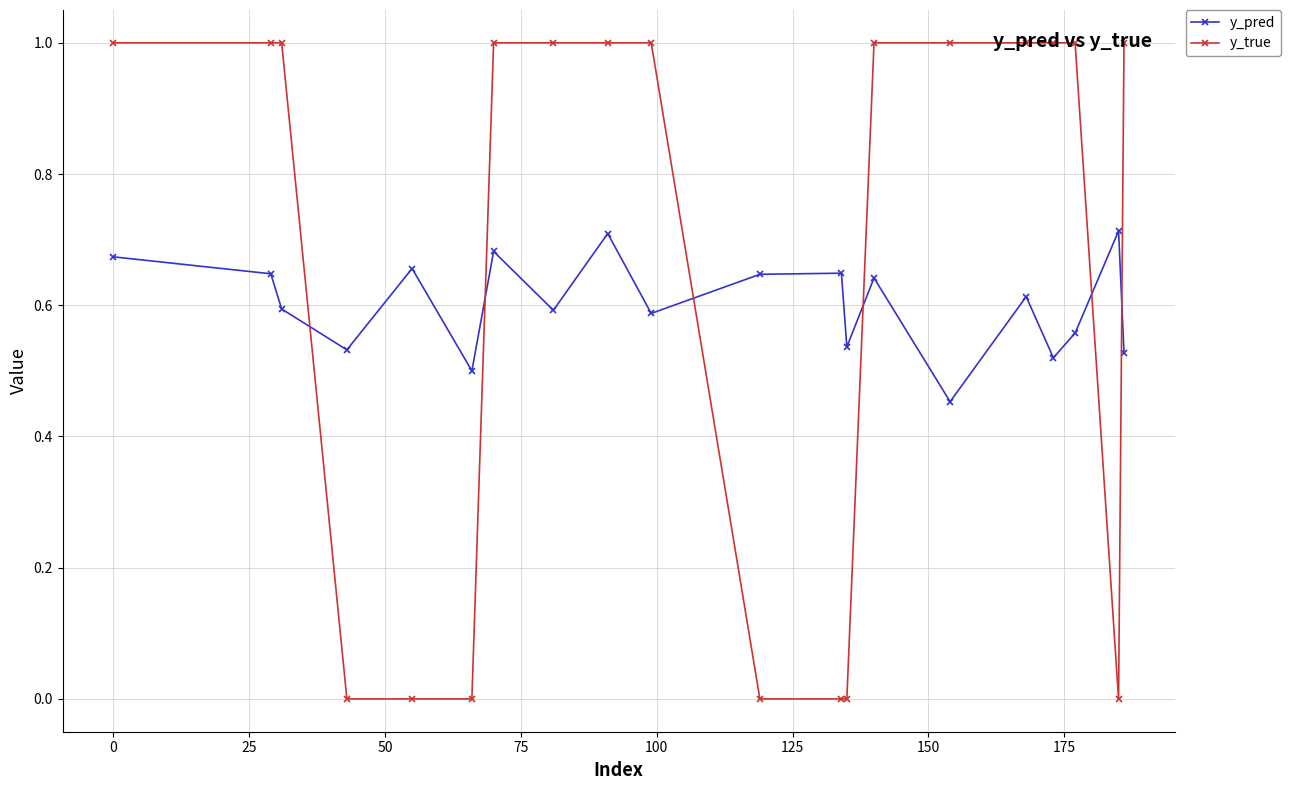

Is this an area chart (filled region under the line)?

No